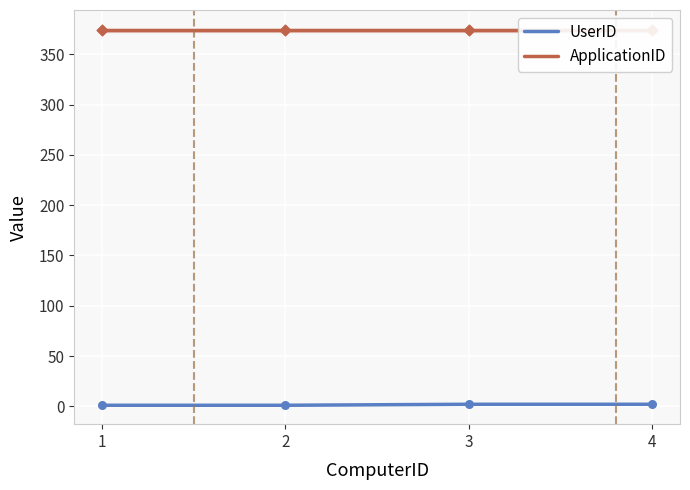

Which series has the widest spread of Y values?

UserID